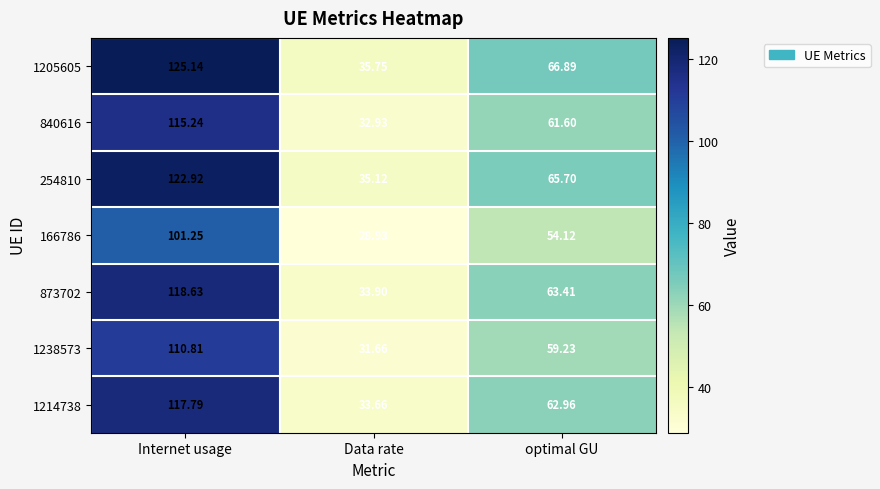

List the labels in order of 254810 value, smallest first.

Data rate, optimal GU, Internet usage